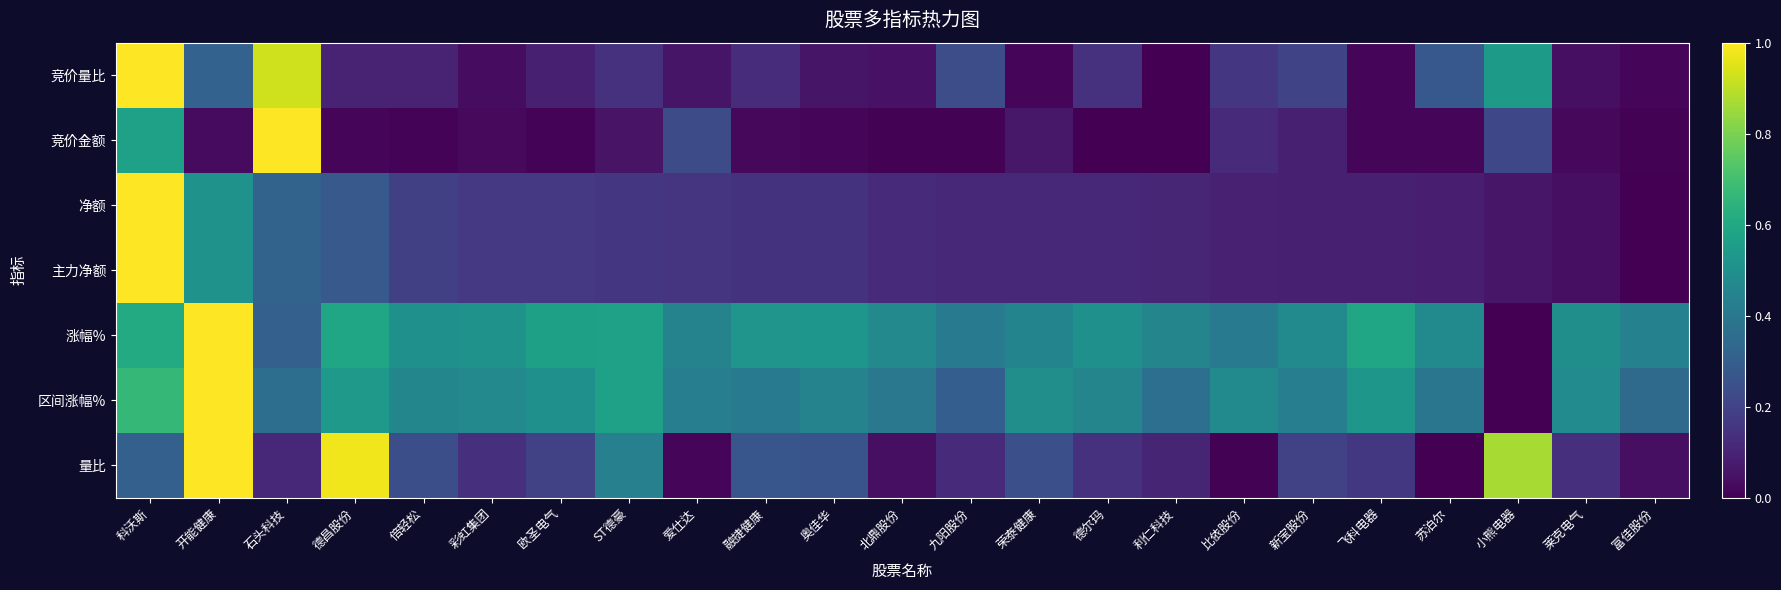

Reading left to right, what are all the values shown in this chart?

竞价量比: 科沃斯=1.0	开能健康=0.3	石头科技=0.9	德昌股份=0.1	倍轻松=0.1	彩虹集团=0.0	欧圣电气=0.1	ST德豪=0.1	爱仕达=0.1	融捷健康=0.1	奥佳华=0.1	北鼎股份=0.0	九阳股份=0.2	荣泰健康=0.0	德尔玛=0.1	利仁科技=0.0	比依股份=0.2	新宝股份=0.2	飞科电器=0.0	苏泊尔=0.3	小熊电器=0.5	莱克电气=0.0	富佳股份=0.0
竞价金额: 科沃斯=0.6	开能健康=0.0	石头科技=1.0	德昌股份=0.0	倍轻松=0.0	彩虹集团=0.0	欧圣电气=0.0	ST德豪=0.1	爱仕达=0.2	融捷健康=0.0	奥佳华=0.0	北鼎股份=0.0	九阳股份=0.0	荣泰健康=0.1	德尔玛=0.0	利仁科技=0.0	比依股份=0.1	新宝股份=0.1	飞科电器=0.0	苏泊尔=0.0	小熊电器=0.2	莱克电气=0.0	富佳股份=0.0
净额: 科沃斯=1.0	开能健康=0.5	石头科技=0.3	德昌股份=0.3	倍轻松=0.2	彩虹集团=0.2	欧圣电气=0.2	ST德豪=0.2	爱仕达=0.2	融捷健康=0.1	奥佳华=0.1	北鼎股份=0.1	九阳股份=0.1	荣泰健康=0.1	德尔玛=0.1	利仁科技=0.1	比依股份=0.1	新宝股份=0.1	飞科电器=0.1	苏泊尔=0.1	小熊电器=0.1	莱克电气=0.0	富佳股份=0.0
主力净额: 科沃斯=1.0	开能健康=0.5	石头科技=0.3	德昌股份=0.3	倍轻松=0.2	彩虹集团=0.2	欧圣电气=0.2	ST德豪=0.2	爱仕达=0.2	融捷健康=0.1	奥佳华=0.1	北鼎股份=0.1	九阳股份=0.1	荣泰健康=0.1	德尔玛=0.1	利仁科技=0.1	比依股份=0.1	新宝股份=0.1	飞科电器=0.1	苏泊尔=0.1	小熊电器=0.1	莱克电气=0.0	富佳股份=0.0
涨幅%: 科沃斯=0.6	开能健康=1.0	石头科技=0.3	德昌股份=0.6	倍轻松=0.5	彩虹集团=0.5	欧圣电气=0.6	ST德豪=0.6	爱仕达=0.4	融捷健康=0.5	奥佳华=0.5	北鼎股份=0.5	九阳股份=0.4	荣泰健康=0.5	德尔玛=0.5	利仁科技=0.5	比依股份=0.4	新宝股份=0.5	飞科电器=0.6	苏泊尔=0.5	小熊电器=0.0	莱克电气=0.5	富佳股份=0.4
区间涨幅%: 科沃斯=0.7	开能健康=1.0	石头科技=0.4	德昌股份=0.5	倍轻松=0.5	彩虹集团=0.5	欧圣电气=0.5	ST德豪=0.6	爱仕达=0.4	融捷健康=0.4	奥佳华=0.4	北鼎股份=0.4	九阳股份=0.3	荣泰健康=0.5	德尔玛=0.5	利仁科技=0.4	比依股份=0.5	新宝股份=0.4	飞科电器=0.5	苏泊尔=0.4	小熊电器=0.0	莱克电气=0.5	富佳股份=0.3
量比: 科沃斯=0.3	开能健康=1.0	石头科技=0.1	德昌股份=1.0	倍轻松=0.2	彩虹集团=0.1	欧圣电气=0.2	ST德豪=0.4	爱仕达=0.0	融捷健康=0.3	奥佳华=0.3	北鼎股份=0.0	九阳股份=0.1	荣泰健康=0.2	德尔玛=0.1	利仁科技=0.1	比依股份=0.0	新宝股份=0.2	飞科电器=0.2	苏泊尔=0.0	小熊电器=0.9	莱克电气=0.1	富佳股份=0.0